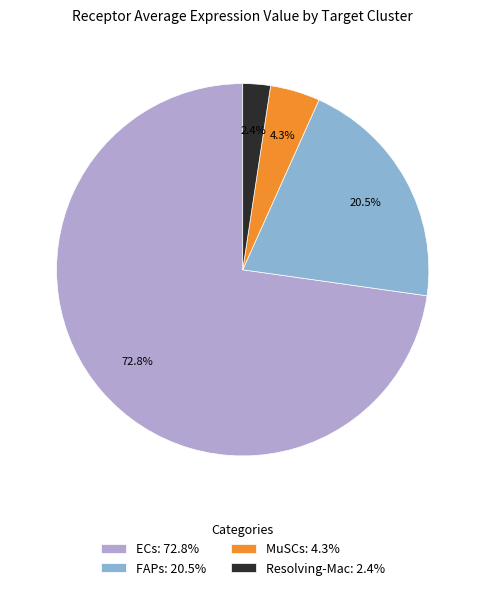

Rank the categories by value from lowest to highest.

Resolving-Mac, MuSCs, FAPs, ECs